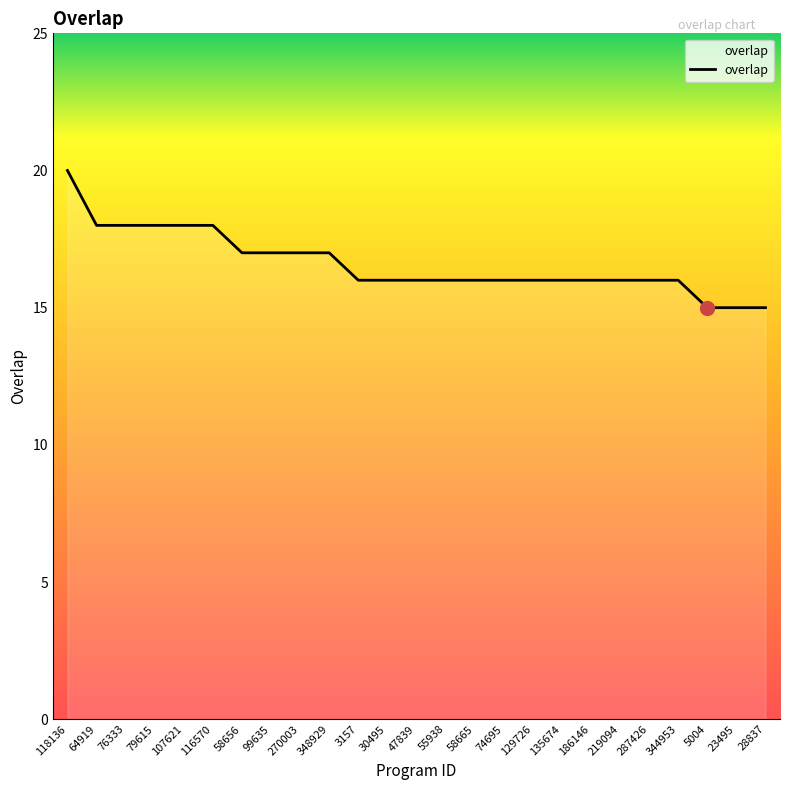

What position from the right is 3157?

15